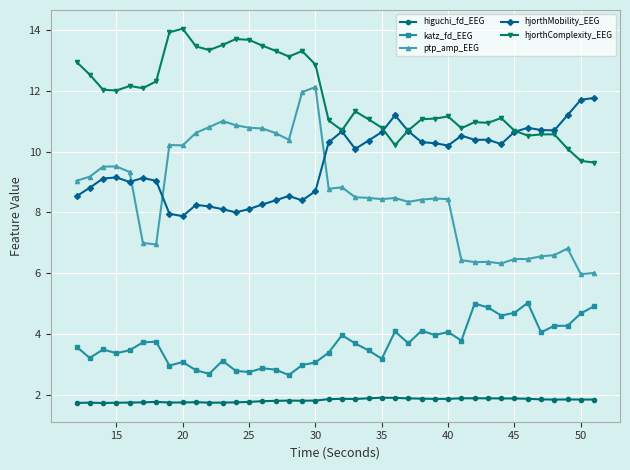

What is the value of the higuchi_fd_EEG point at the 23rd from the left?

1.9